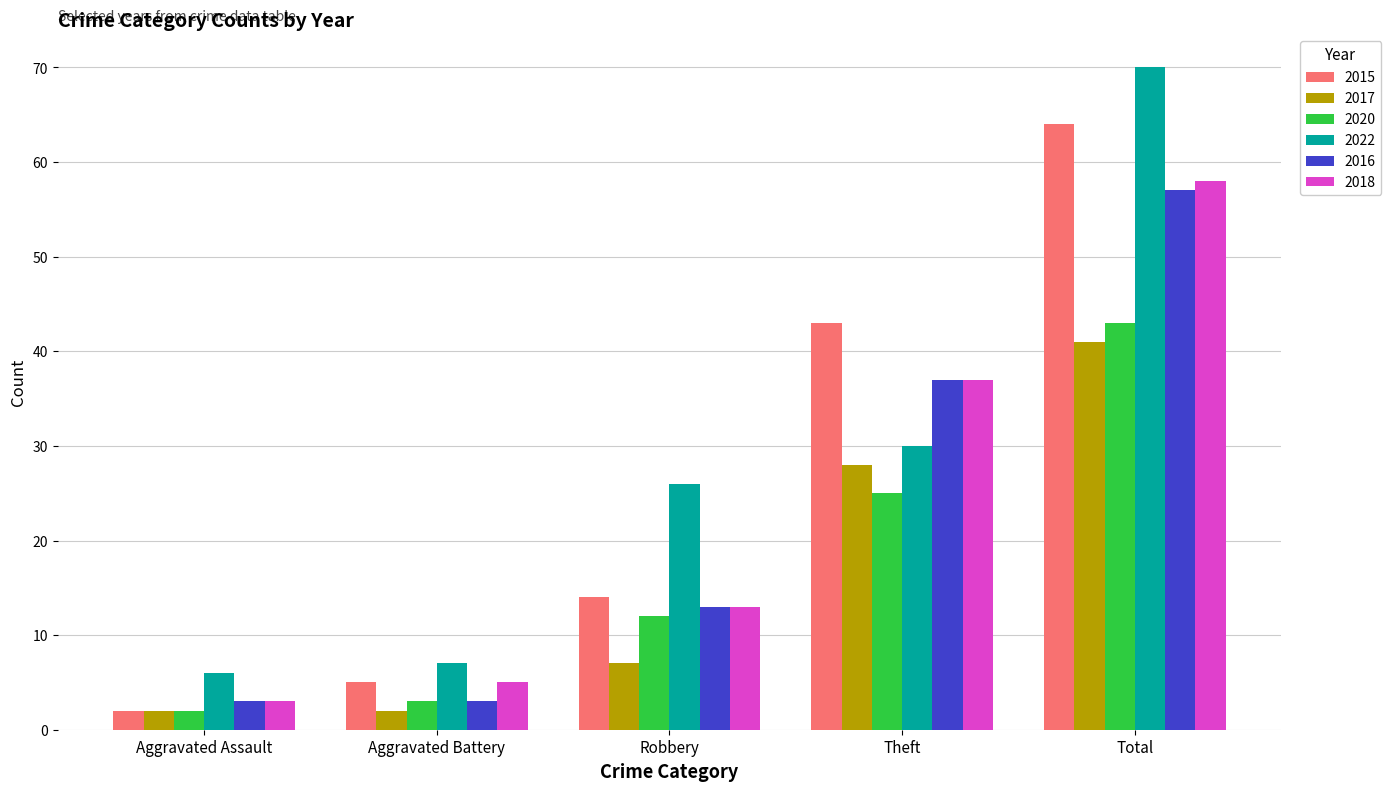

What is the sum of the 2020 values at Aggravated Assault and Theft?

27